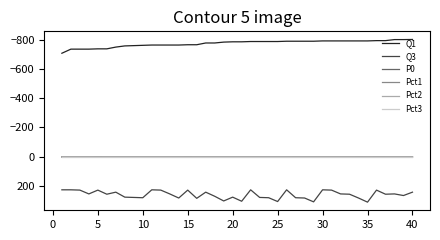

True or false: Pct3 and Q1 intersect in this chart.

False